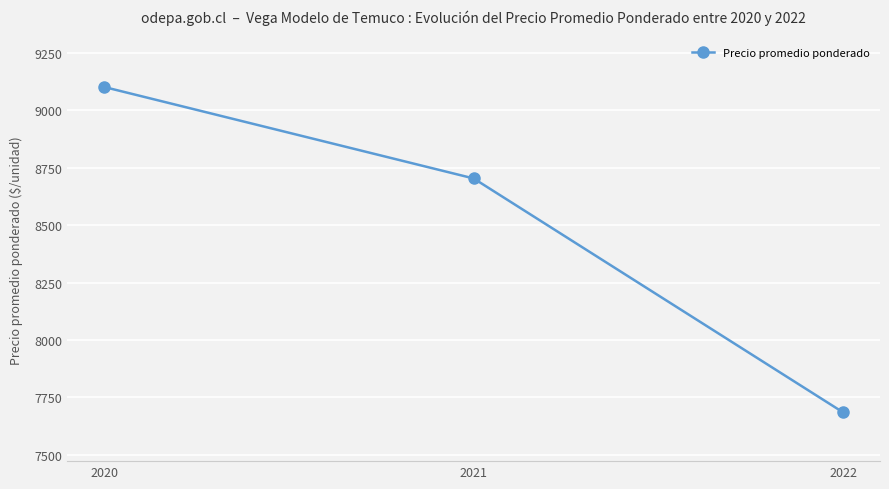

Count the number of categories in the chart.

3